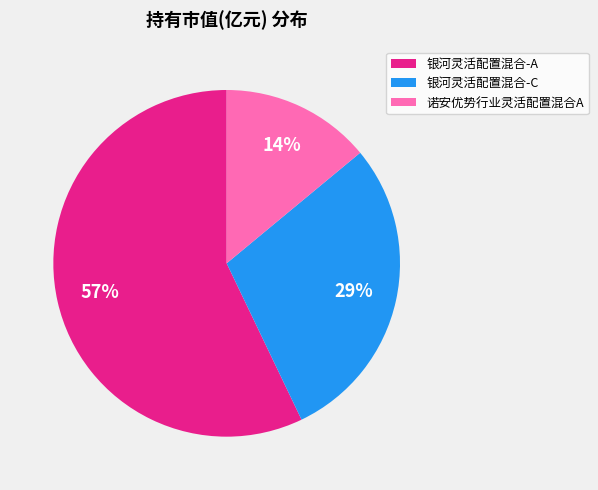

To the nearest percent, what is the difference between the 银河灵活配置混合-C and 诺安优势行业灵活配置混合A slice percentages?

15%